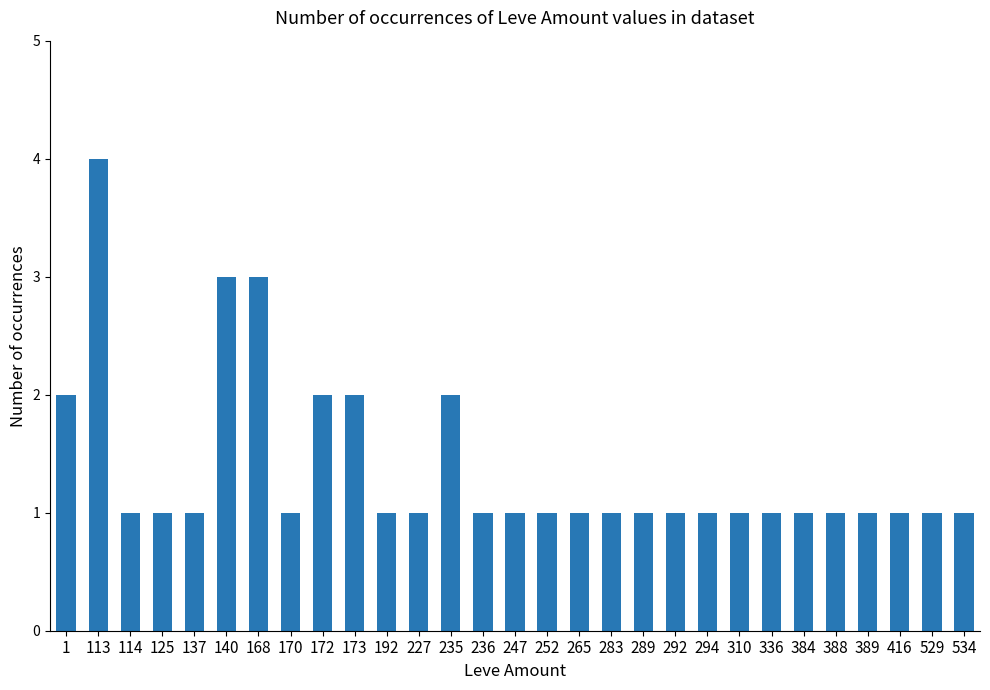

Is it true that the value at 125 is 0?

False